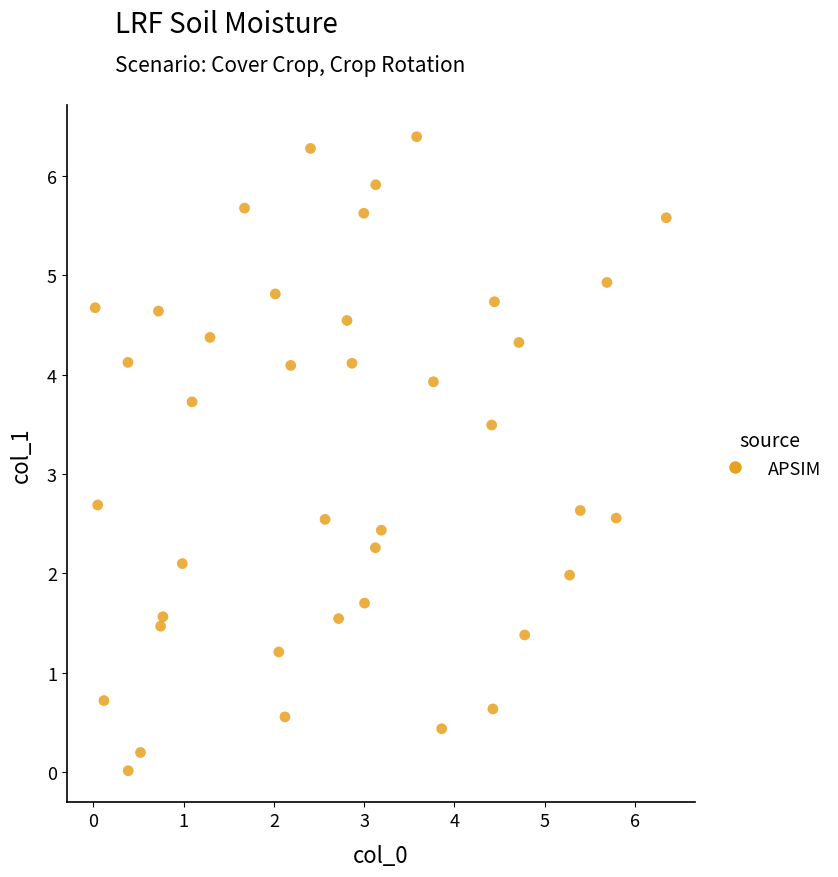

What is the range of X values (max minus min)?

6.3